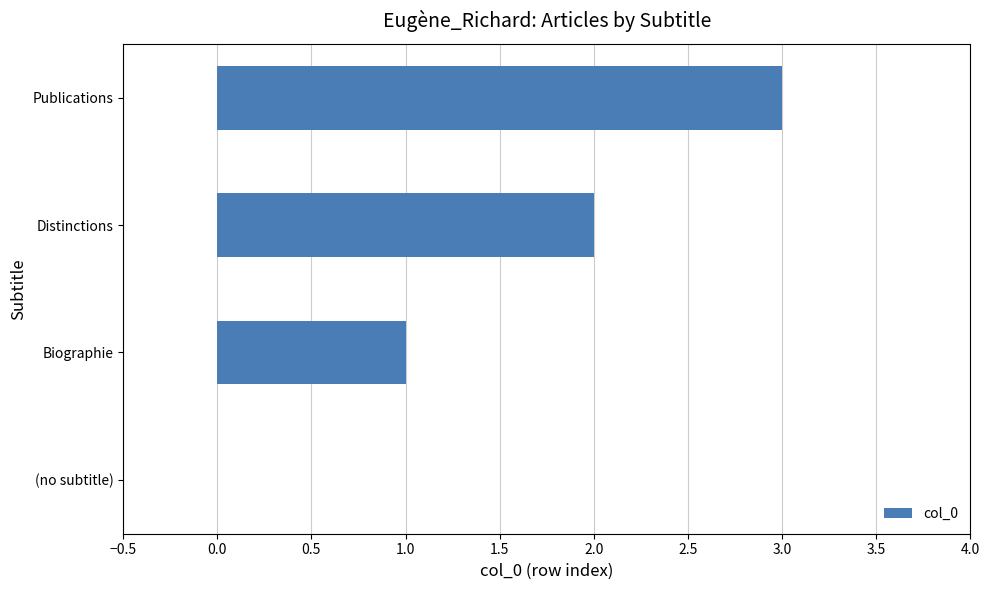

What is the sum of all values?

6